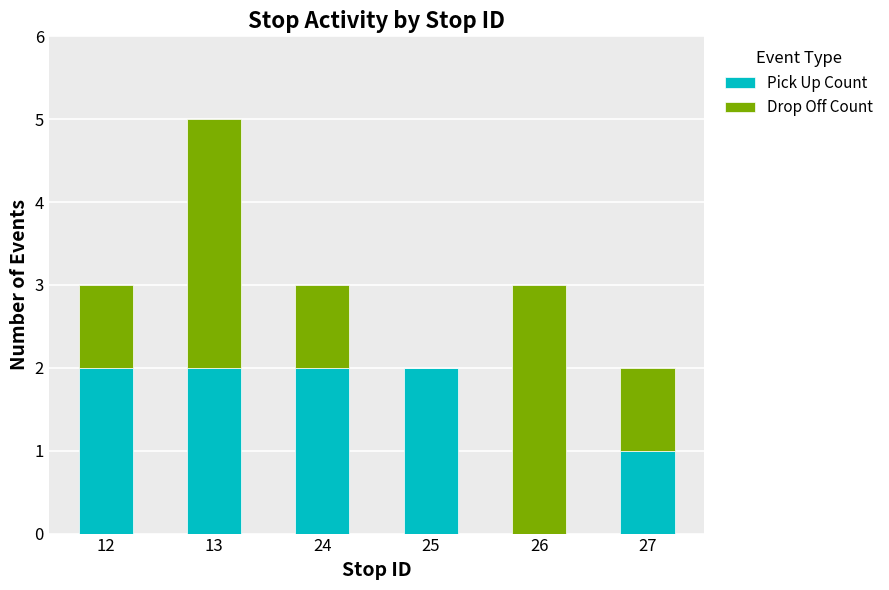

How many data points does each series have?

6